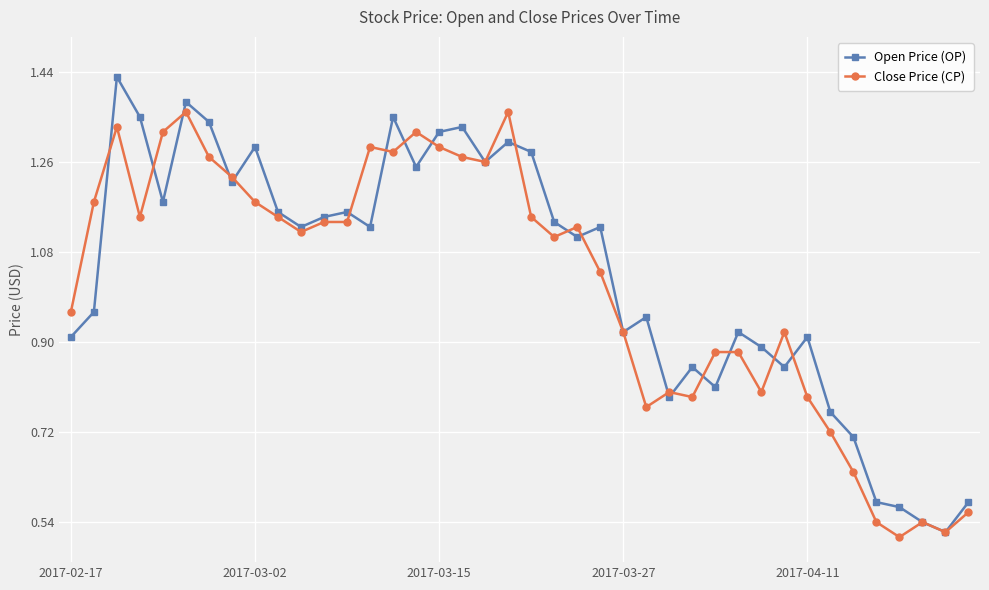

Which series has the widest spread of values?

Open Price (OP)